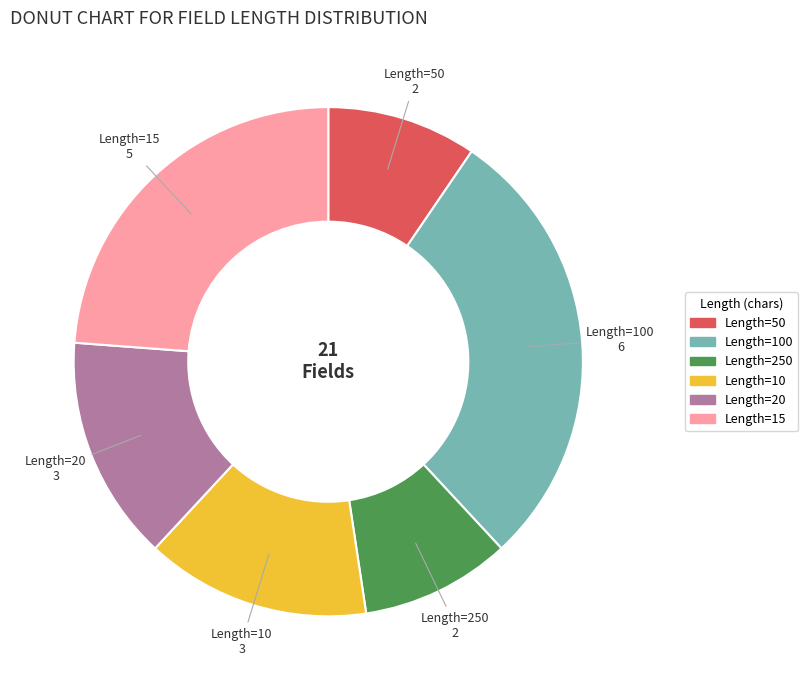

Is there a majority slice in this chart?

No